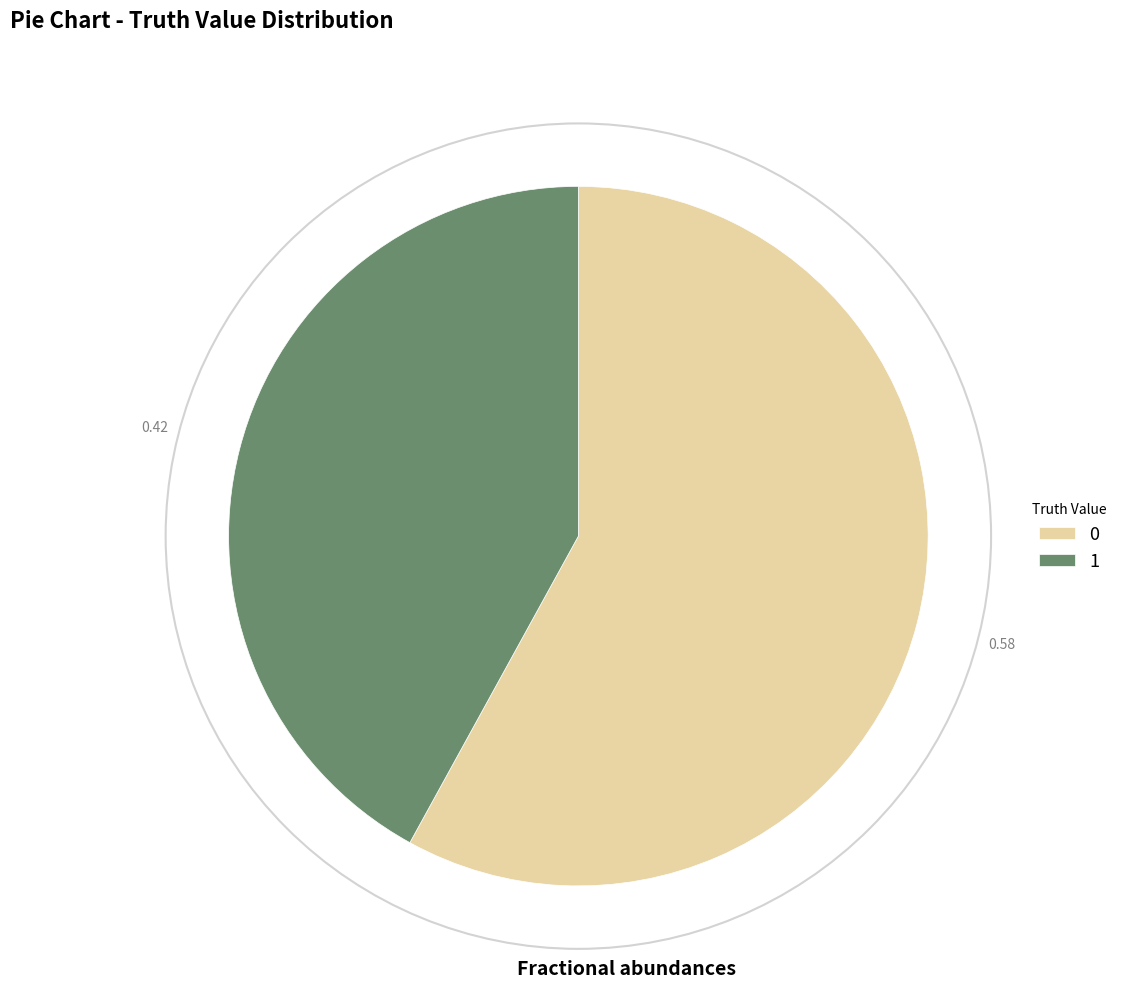

Is 1 the majority of the pie?

No